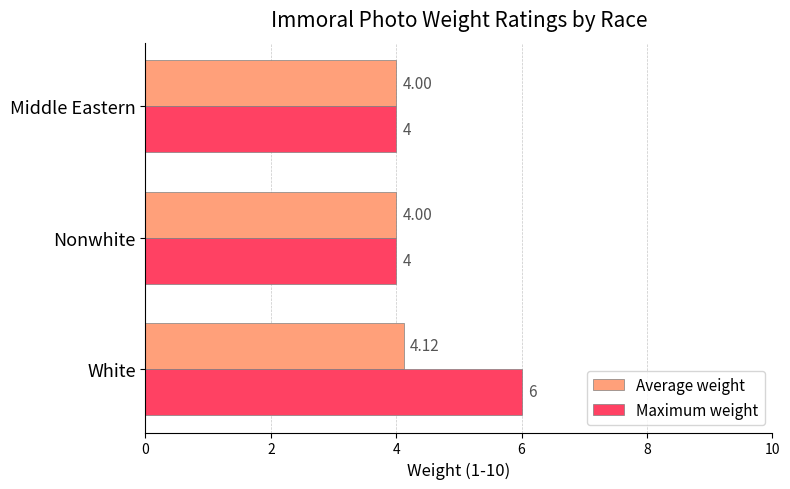

Count the Maximum weight values in the range 4 to 6.

3